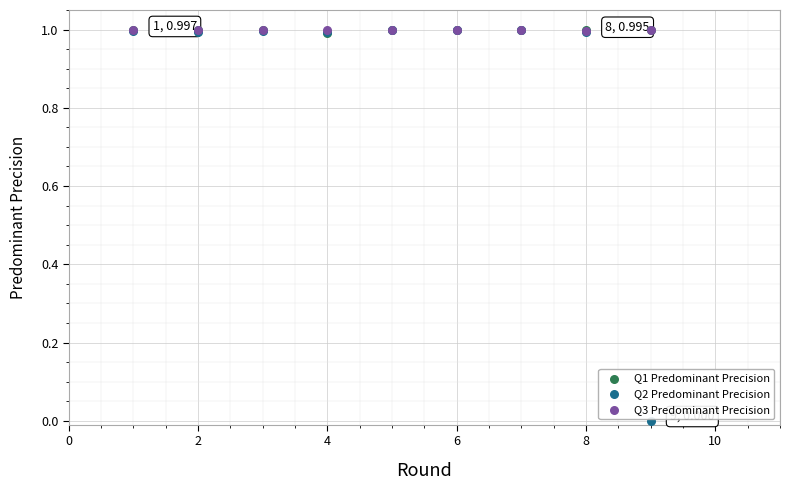

Which series contains the lowest Y value?

Q2 Predominant Precision